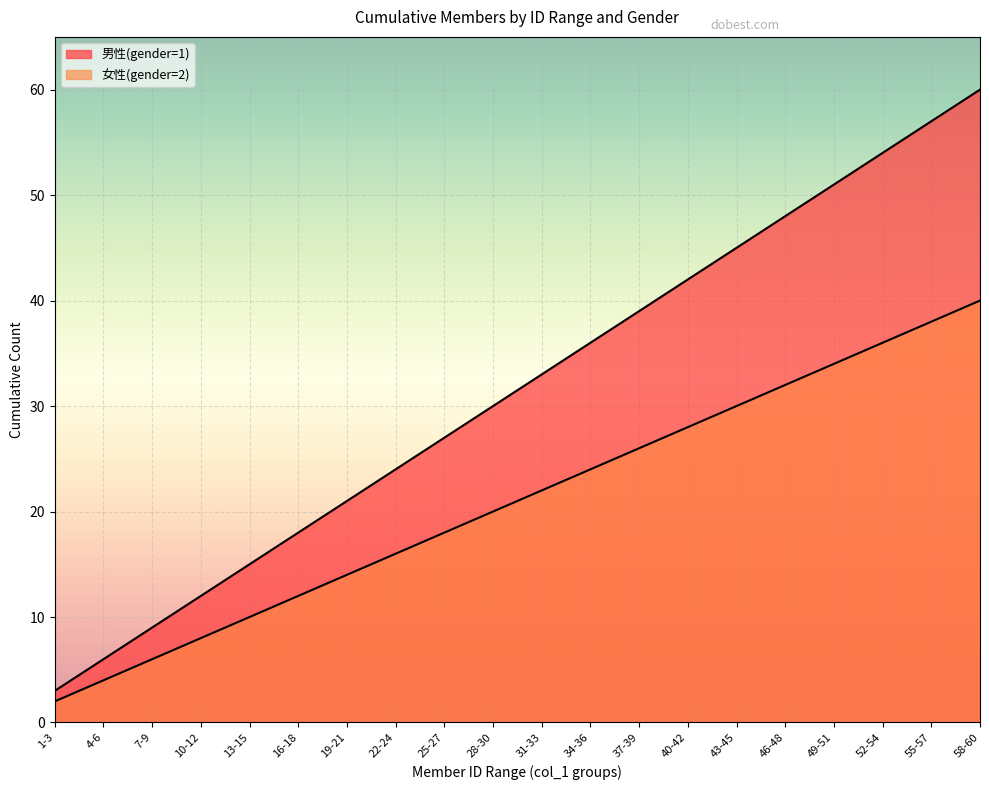

Reading right to left, what are all the values shown in this chart?

男性(gender=1): 60	57	54	51	48	45	42	39	36	33	30	27	24	21	18	15	12	9	6	3
女性(gender=2): 40	38	36	34	32	30	28	26	24	22	20	18	16	14	12	10	8	6	4	2